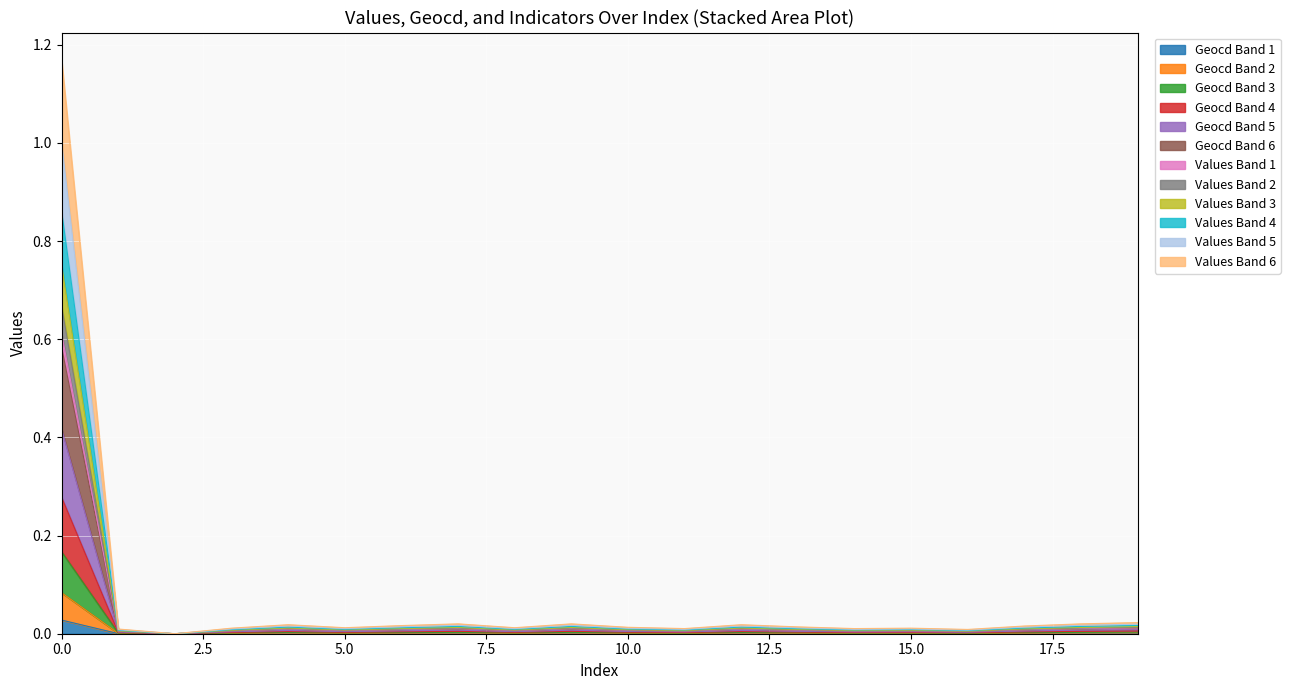

Is the value of geocd at 17 greater than the value of values at 1?

No